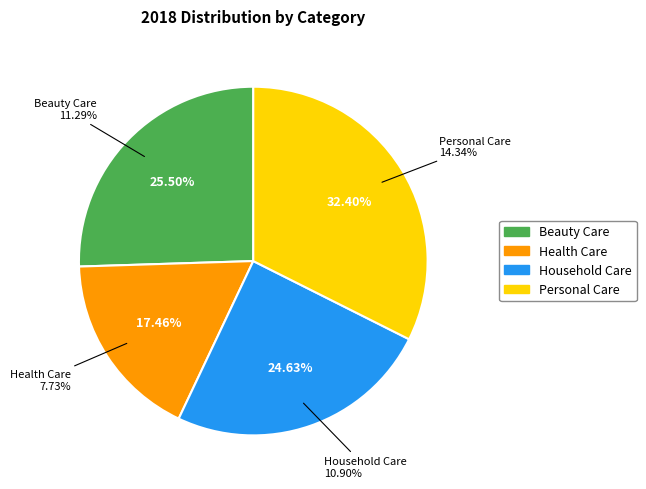

The Health Care slice represents 30% of the pie. True or false?

False